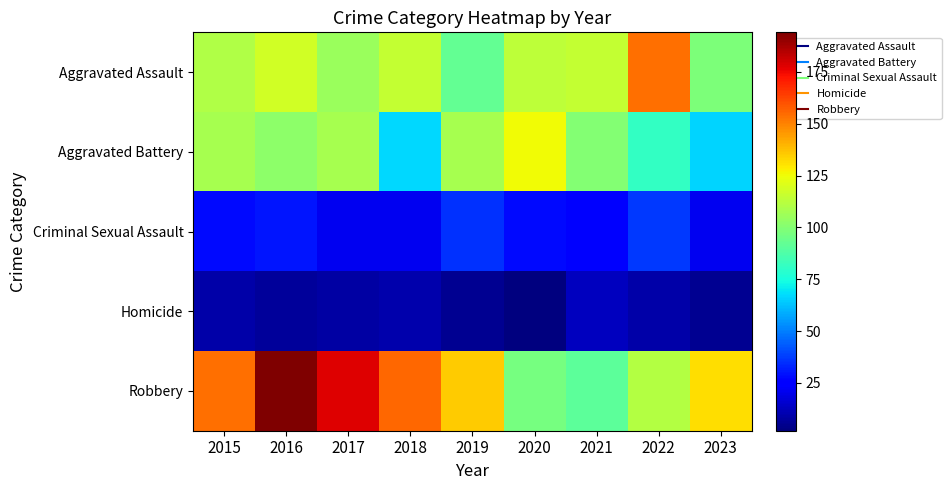

What is the spread (max minus min) of values at 2022?

145